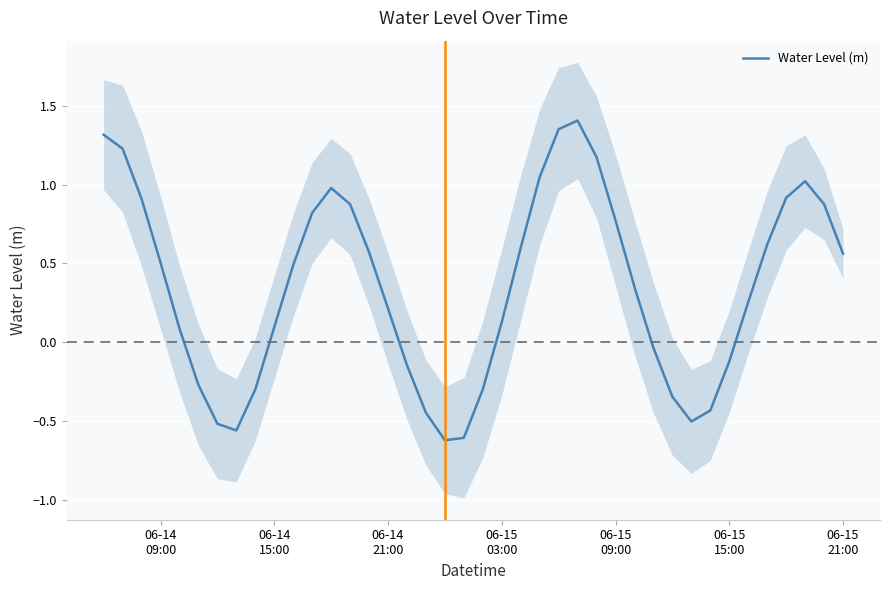

What position from the right is 06-15 21:00?

1